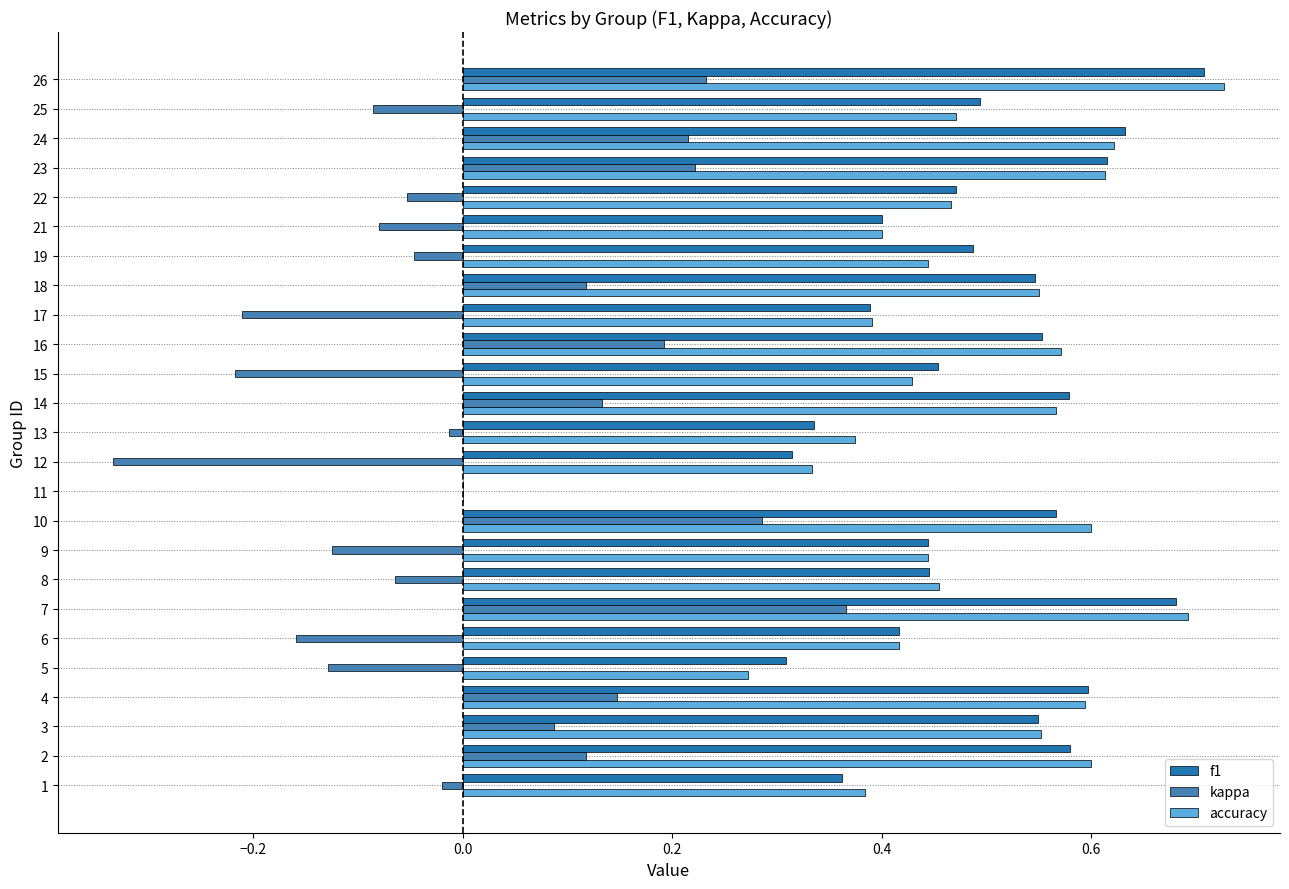

How many distinct data groups are displayed?

3